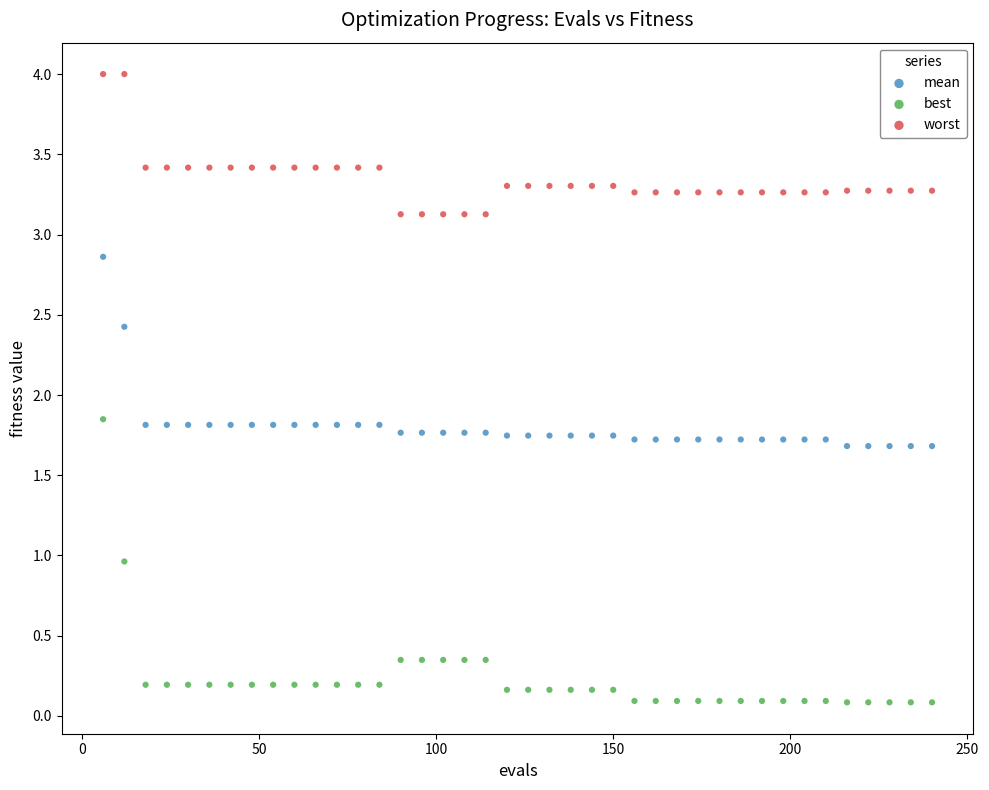

Which series contains the highest Y value?

worst